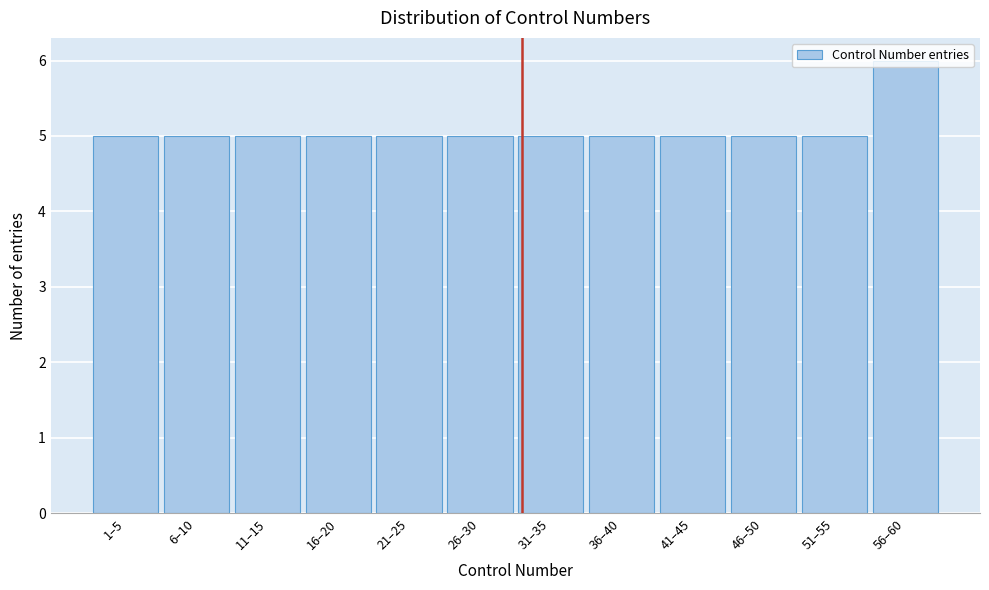

What is the sum of all values?

61